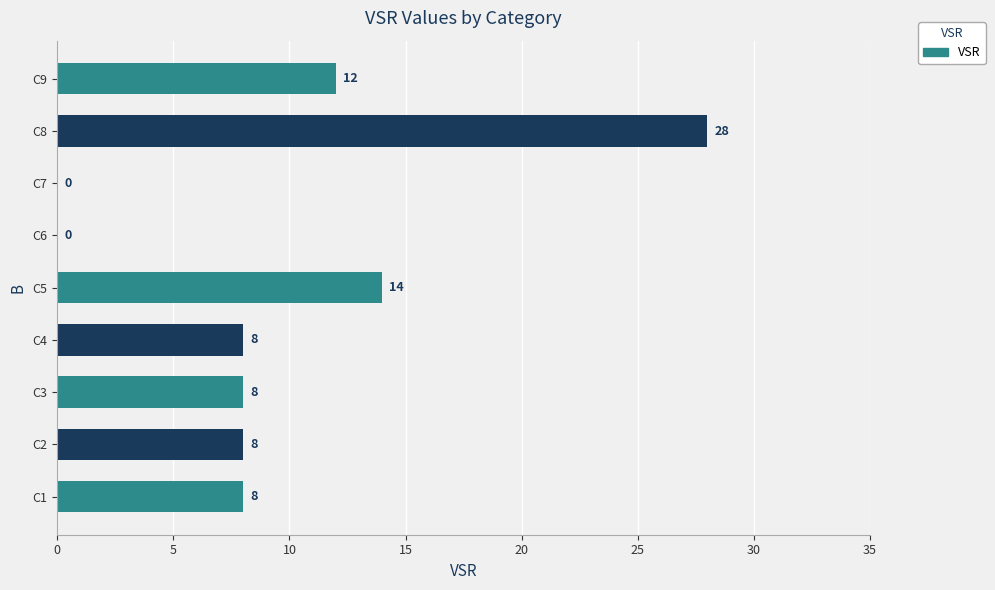

The chart shows a value of 48 at C8. True or false?

False